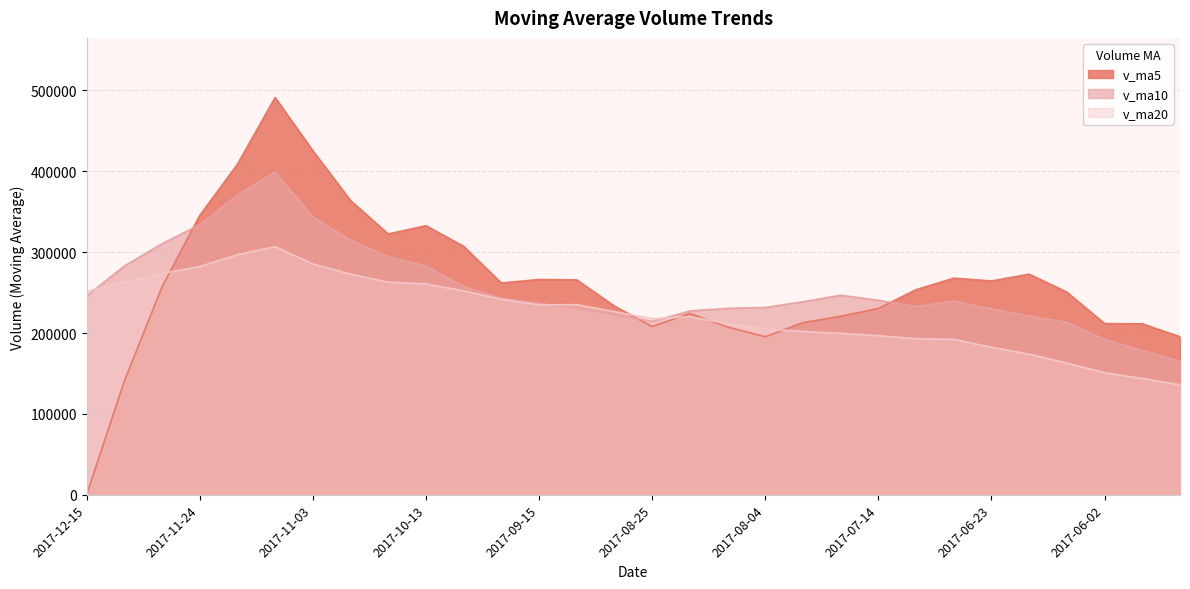

At how many categories does at least one series exceed 126347?

30